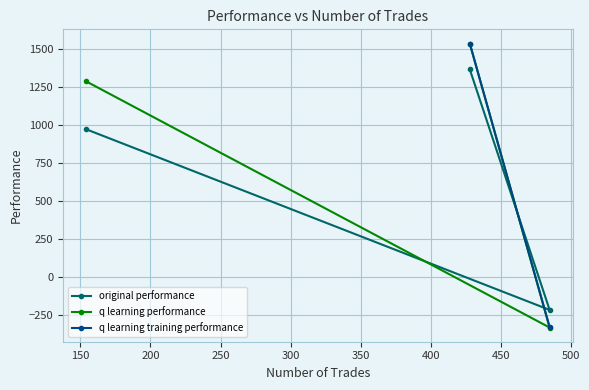

The value of original performance at 485 is -214.4. True or false?

True